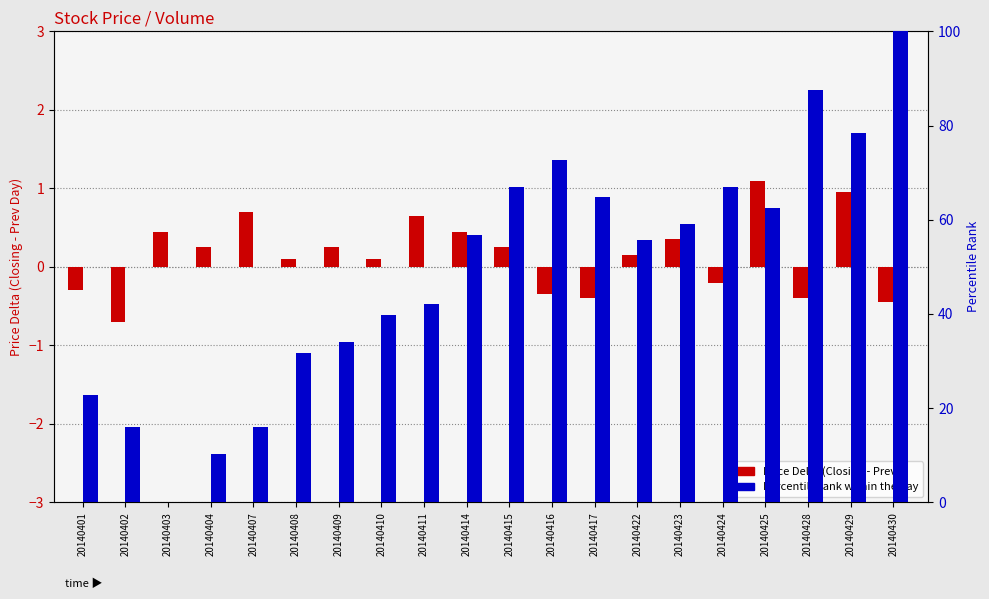

Is the value of Percentile rank within the day at 20140409 greater than the value of Closing - Prev Close (delta) at 20140429?

Yes